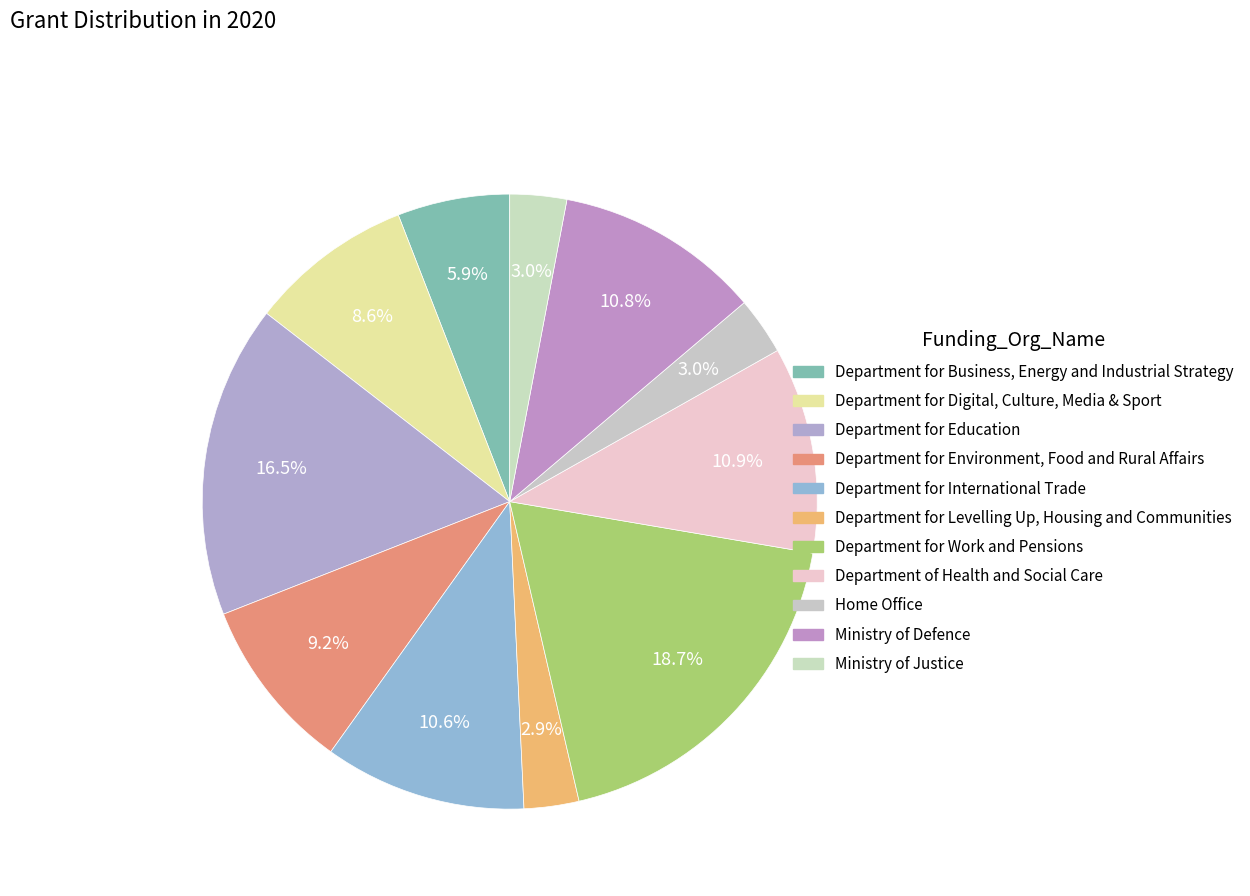

How many segments does this pie chart have?

11